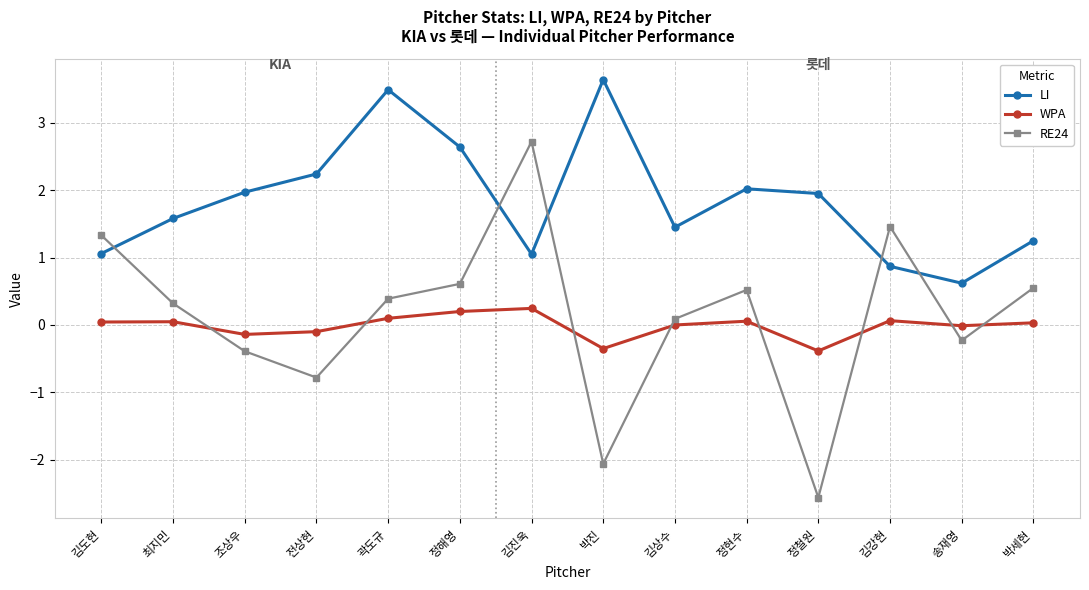

At how many categories does at least one series exceed -1?

14